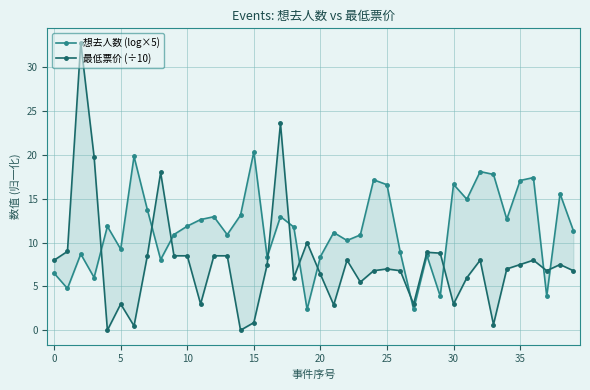

Which series has the largest total across all categories?

想去人数 (log×5)